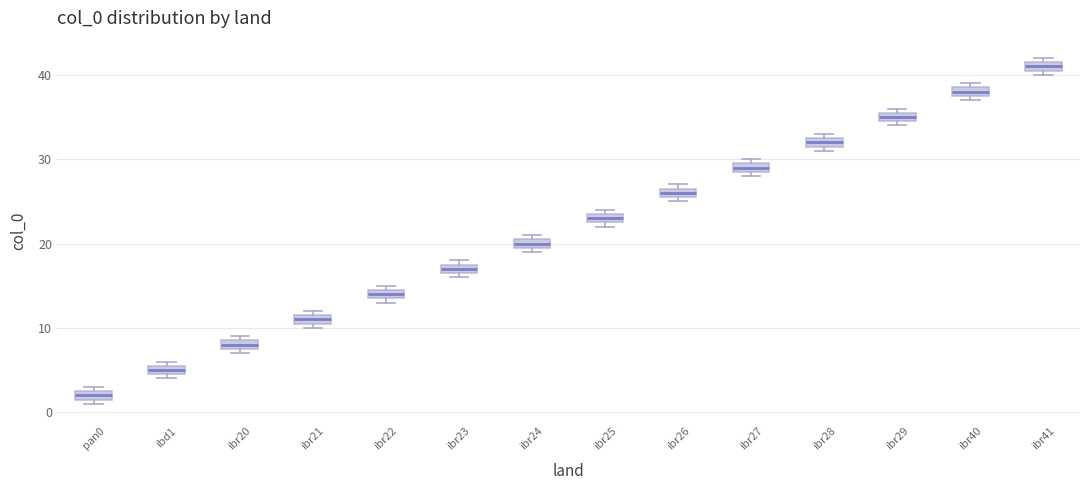

Which box has the highest median line?

ibr41